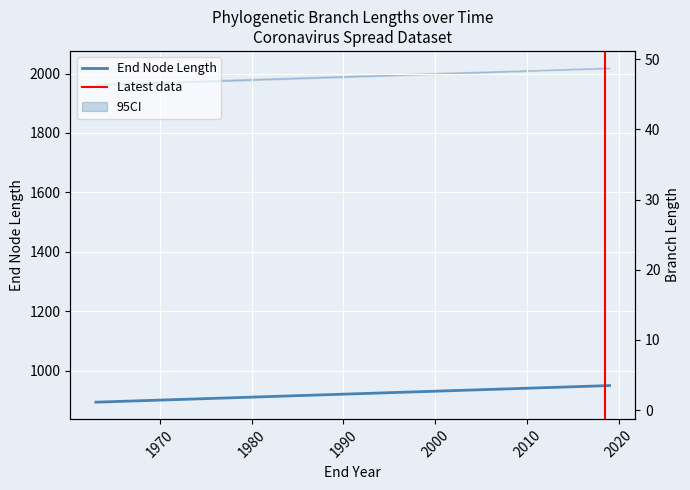

Count the number of data series in this chart.

2